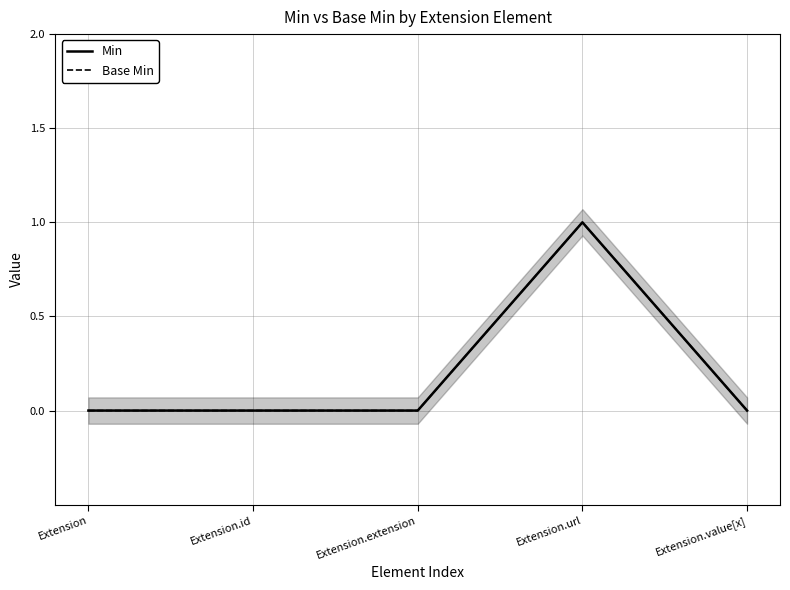

Is this an area chart (filled region under the line)?

No